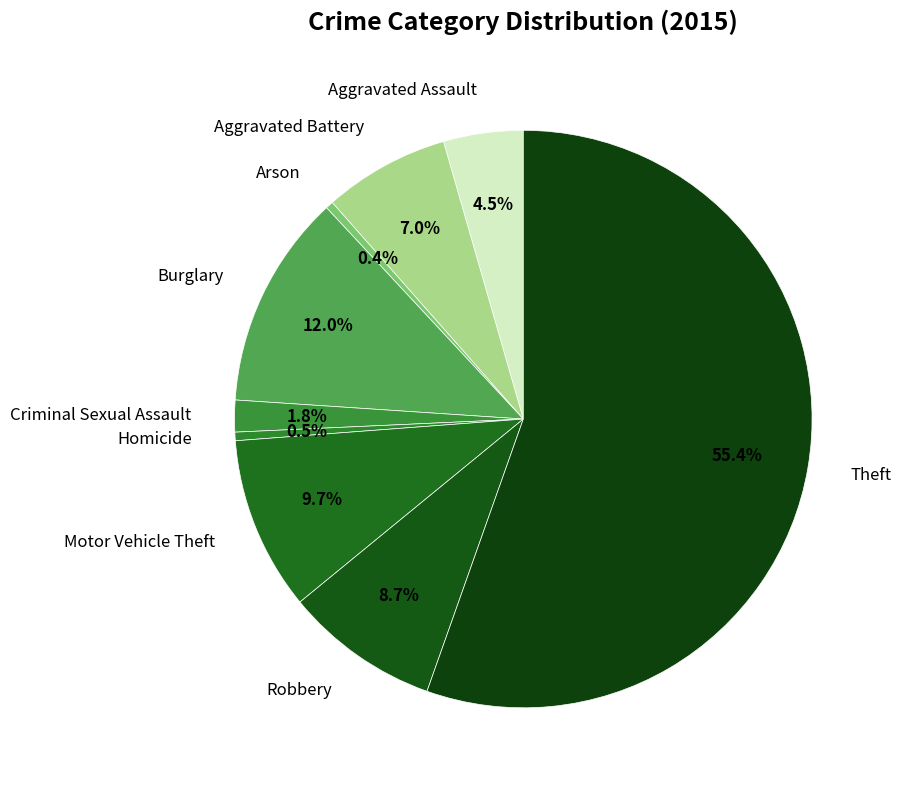

How many slices are in this pie chart?

9